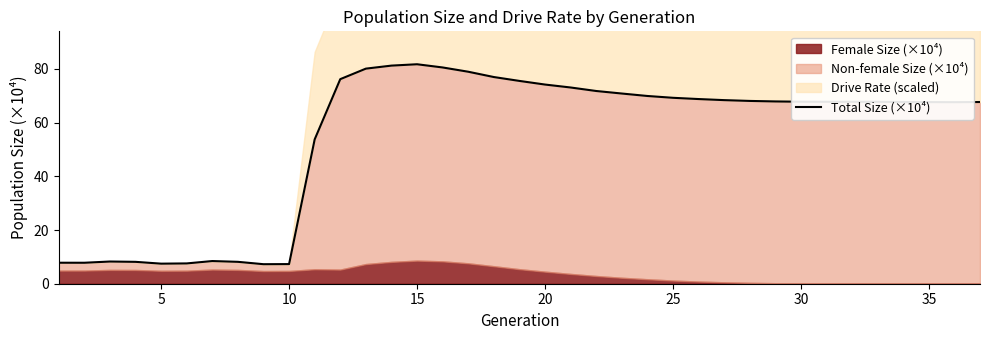

Where is the data nearest to the value 44?

10